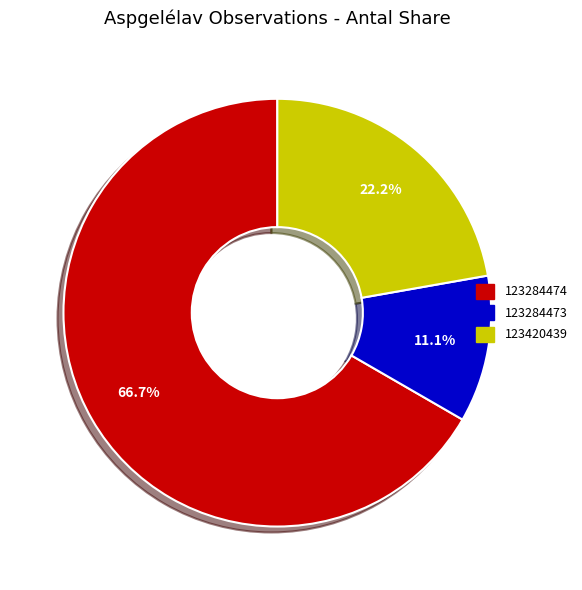

What is the smallest slice in the pie chart?

123284473